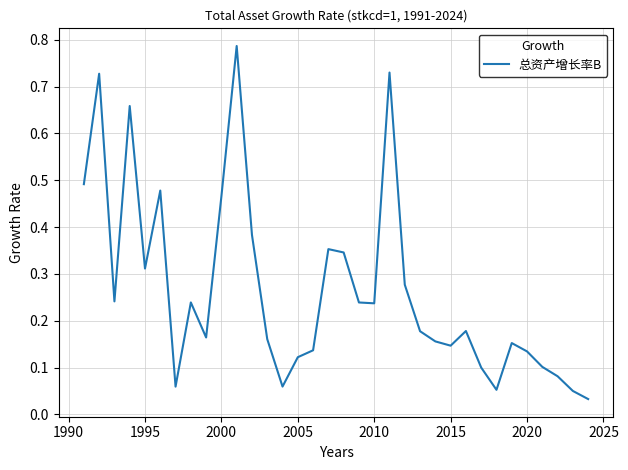

How many points are lower than both their immediate neighbors (excluding endpoints)?

8